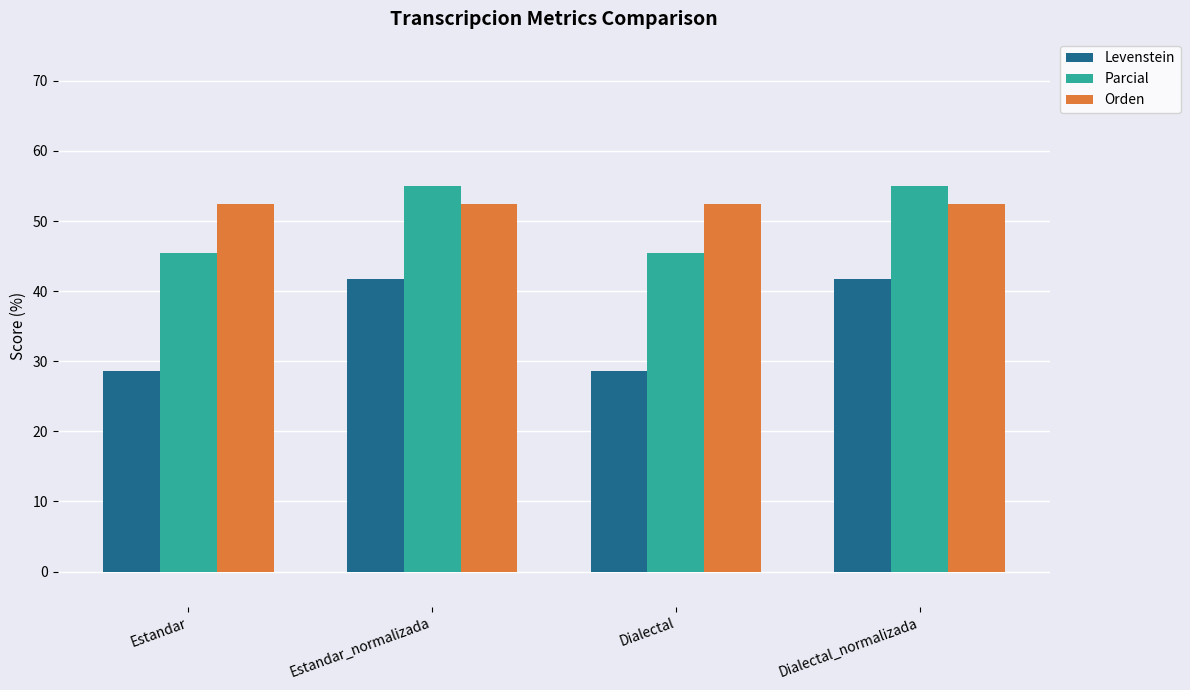

Rank the series by their maximum value, from lowest to highest.

Levenstein, Orden, Parcial